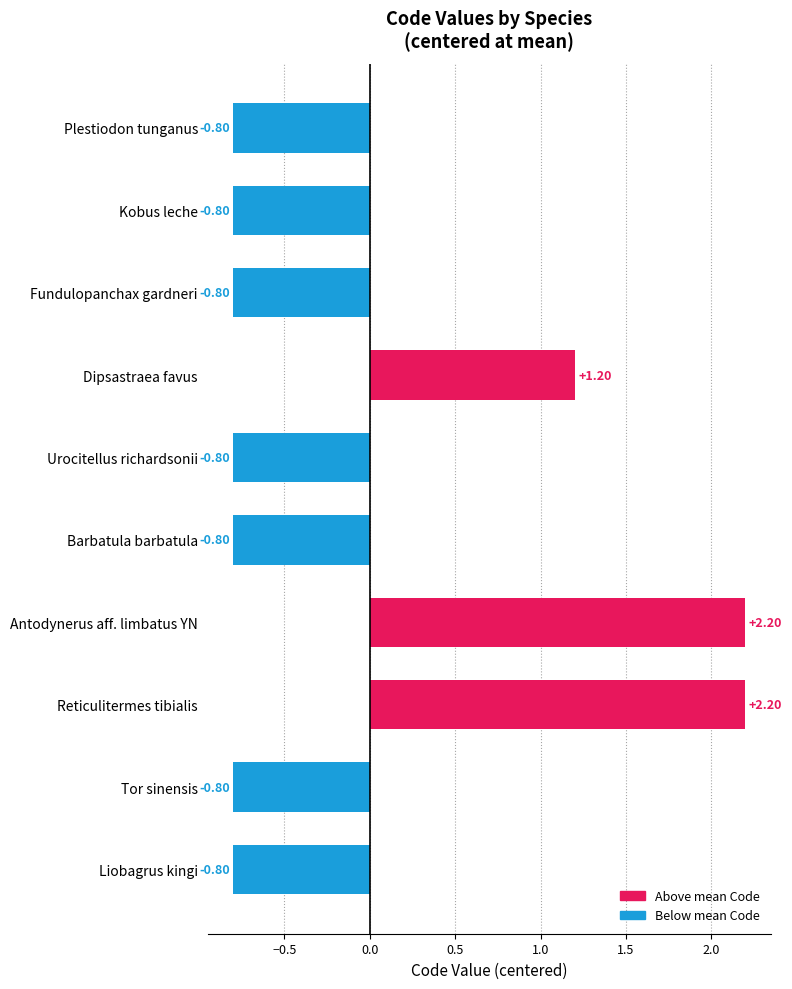

What is the sum of the values at Fundulopanchax gardneri and Antodynerus aff. limbatus YN?

1.4